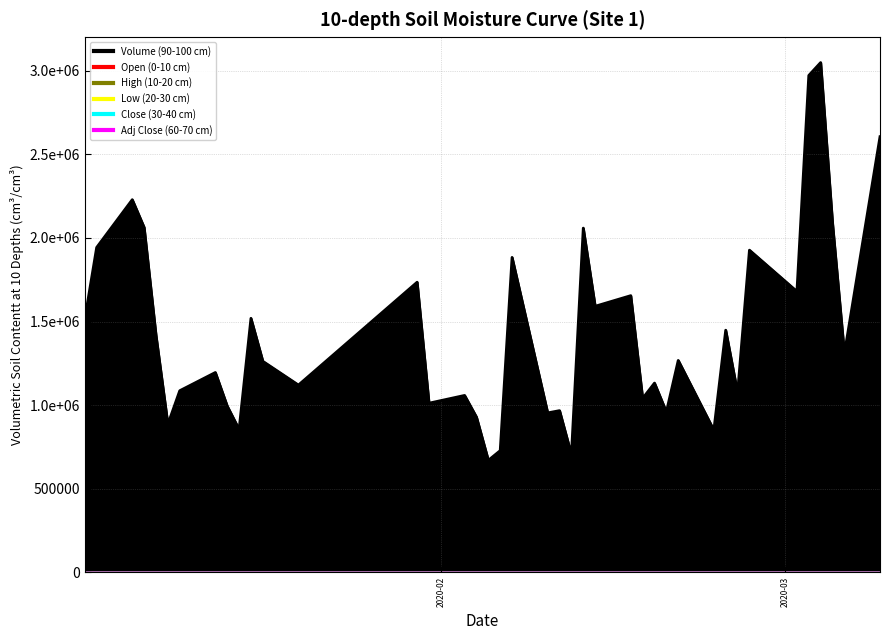

At how many categories does at least one series exceed 1981140?

7